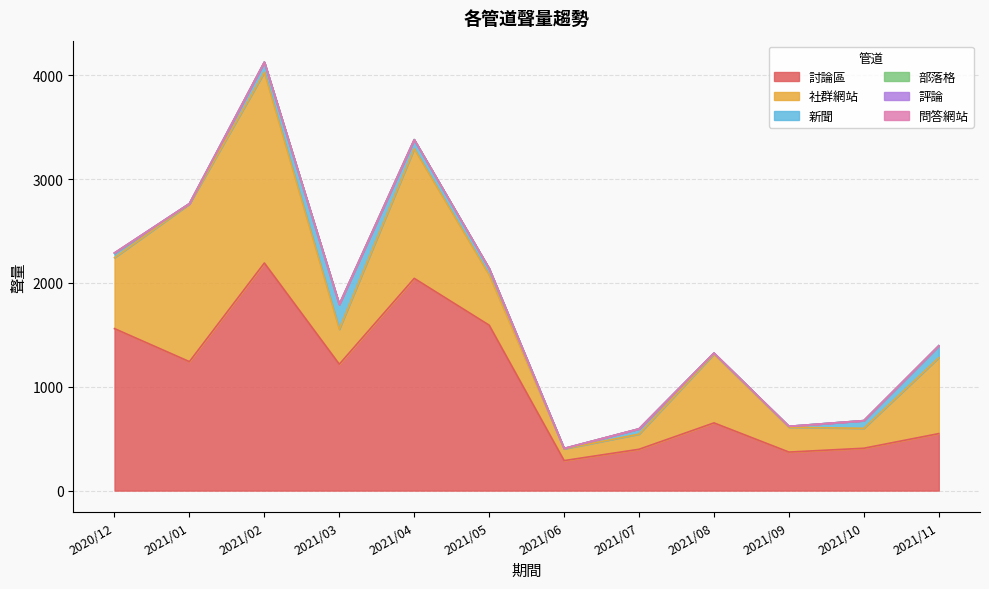

True or false: 討論區 and 問答網站 cross at least once.

False